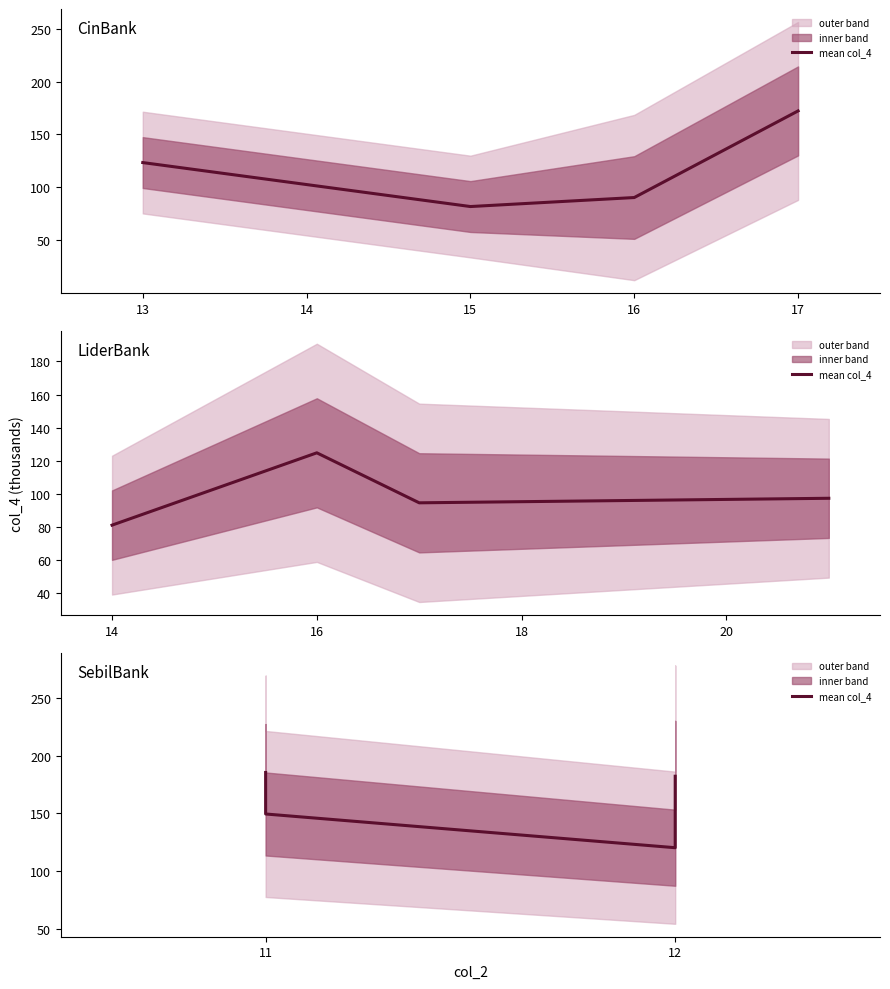

Where is the first local minimum?

12